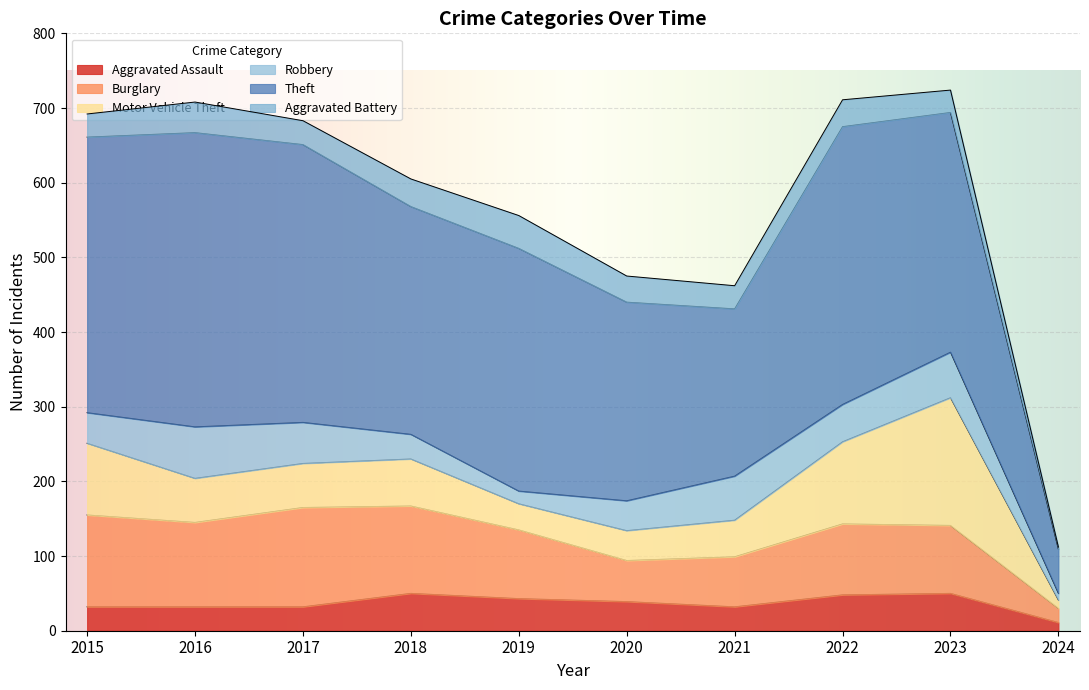

True or false: Robbery and Motor Vehicle Theft intersect in this chart.

True